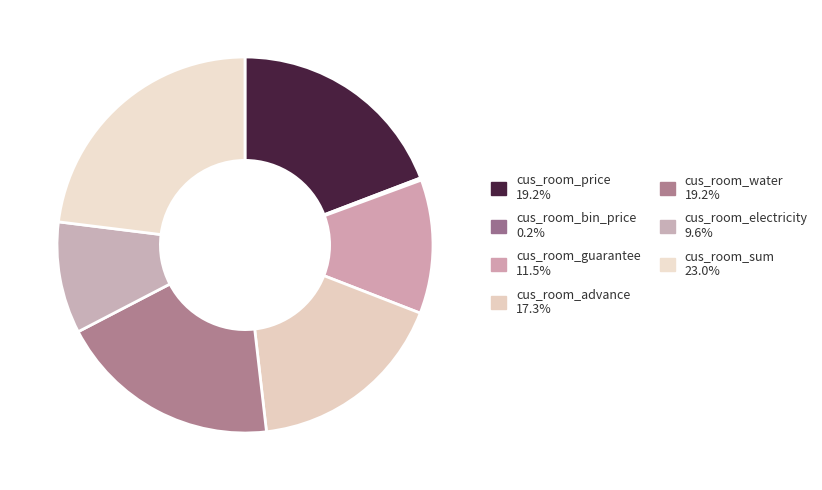

How many segments does this pie chart have?

7